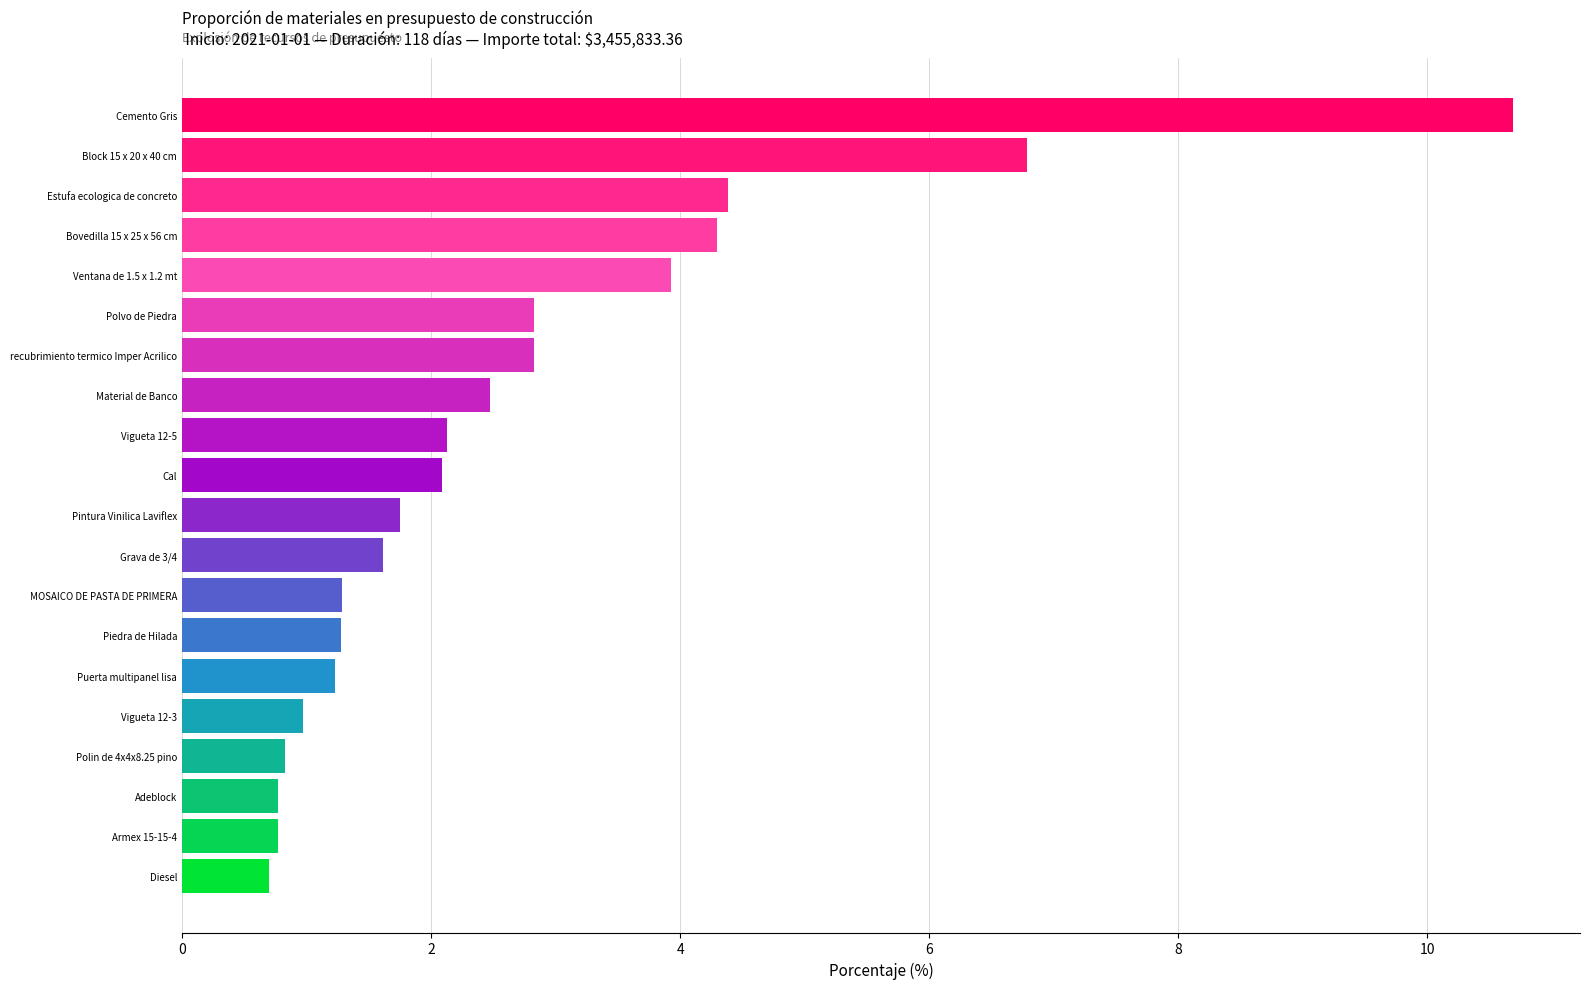

The chart shows a value of 7.0 at Bovedilla 15 x 25 x 56 cm. True or false?

False